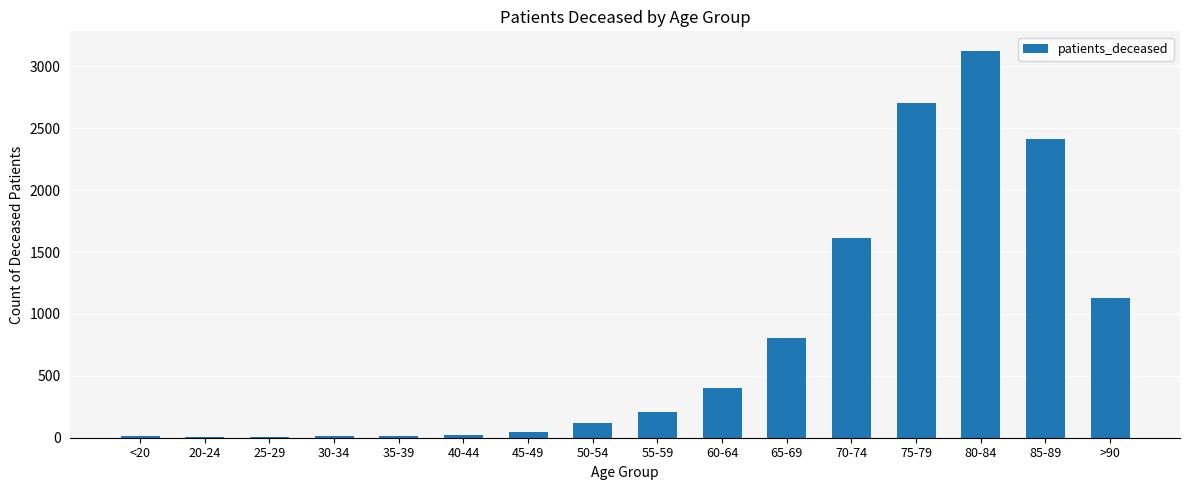

At which category does the chart reach its peak across all series?

80-84